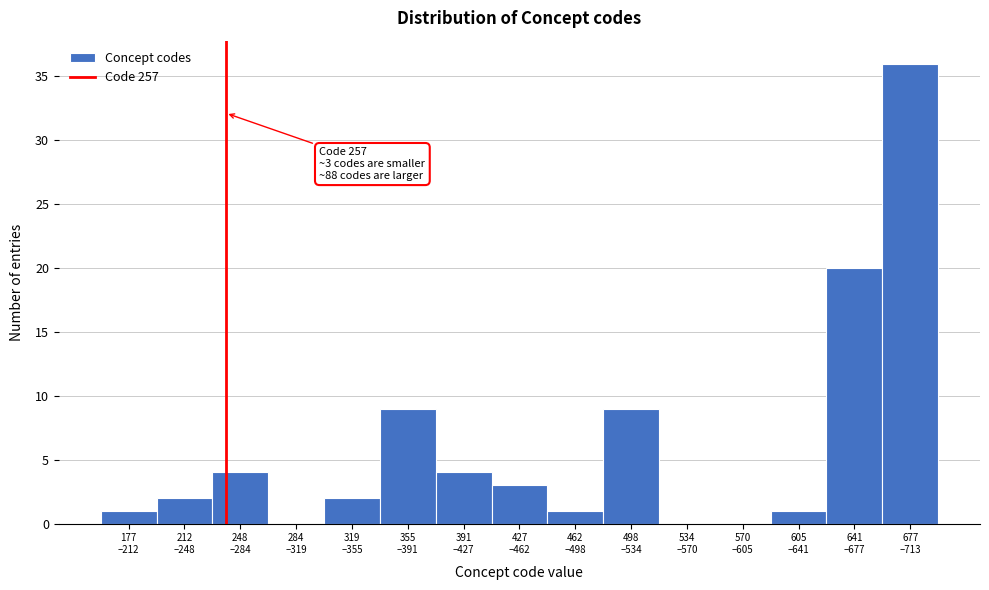

What is the greatest value displayed?

36